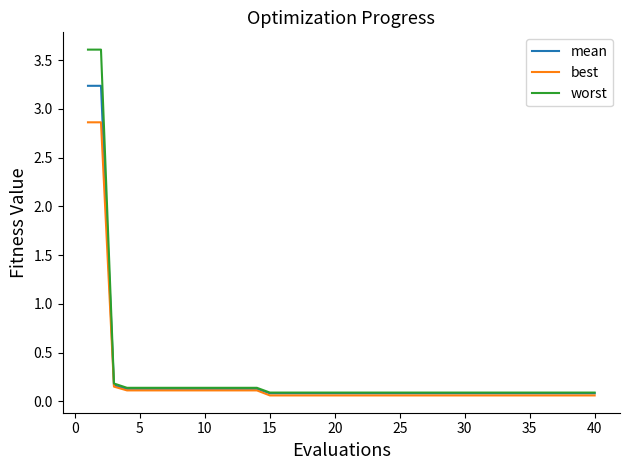

List the series in order of their peak value, lowest first.

best, mean, worst